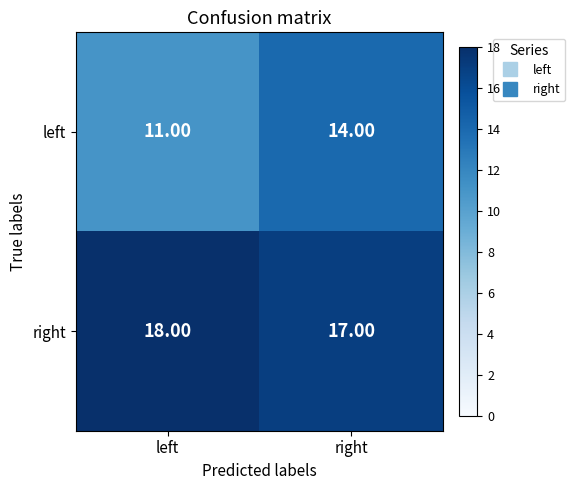

Where is left nearest to the value 12?

left